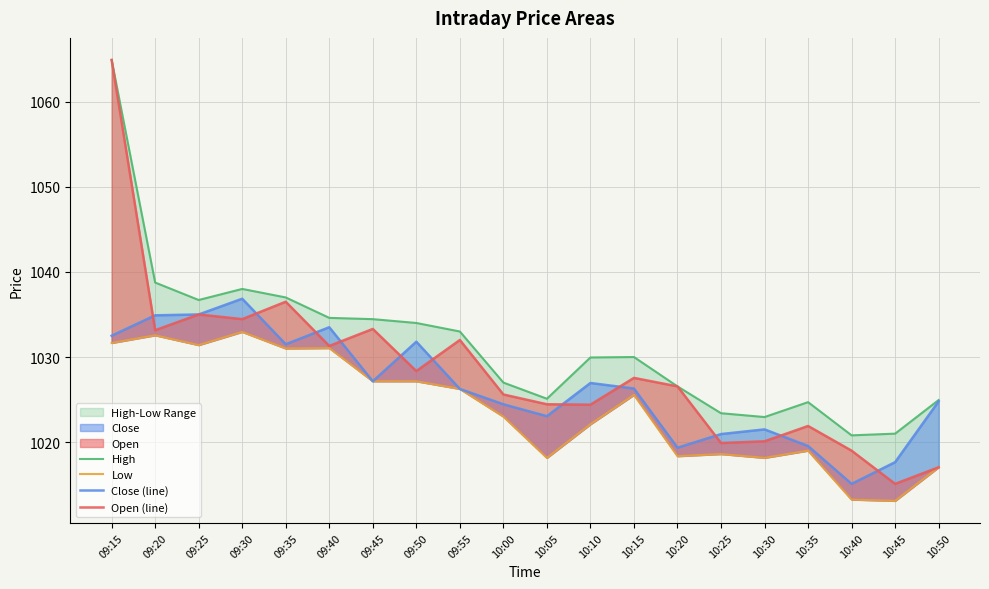

Reading right to left, transcribe all the data shown in this chart.

High: 1025.0	1021.0	1020.8	1024.7	1023.0	1023.4	1026.5	1030.0	1030.0	1025.1	1027.0	1033.0	1034.0	1034.5	1034.6	1037.0	1038.0	1036.7	1038.8	1064.9
Low: 1017.0	1013.1	1013.2	1019.0	1018.1	1018.6	1018.4	1025.5	1022.1	1018.1	1023.0	1026.2	1027.2	1027.2	1031.0	1031.0	1033.0	1031.4	1032.5	1031.7
Close (line): 1024.8	1017.6	1015.1	1019.5	1021.5	1021.0	1019.4	1026.3	1027.0	1023.0	1024.5	1026.2	1031.8	1027.2	1033.5	1031.5	1036.8	1035.0	1034.9	1032.5
Open (line): 1017.0	1015.1	1019.0	1021.9	1020.1	1019.9	1026.5	1027.5	1024.4	1024.5	1025.6	1032.0	1028.3	1033.3	1031.3	1036.5	1034.5	1035.0	1033.2	1064.9